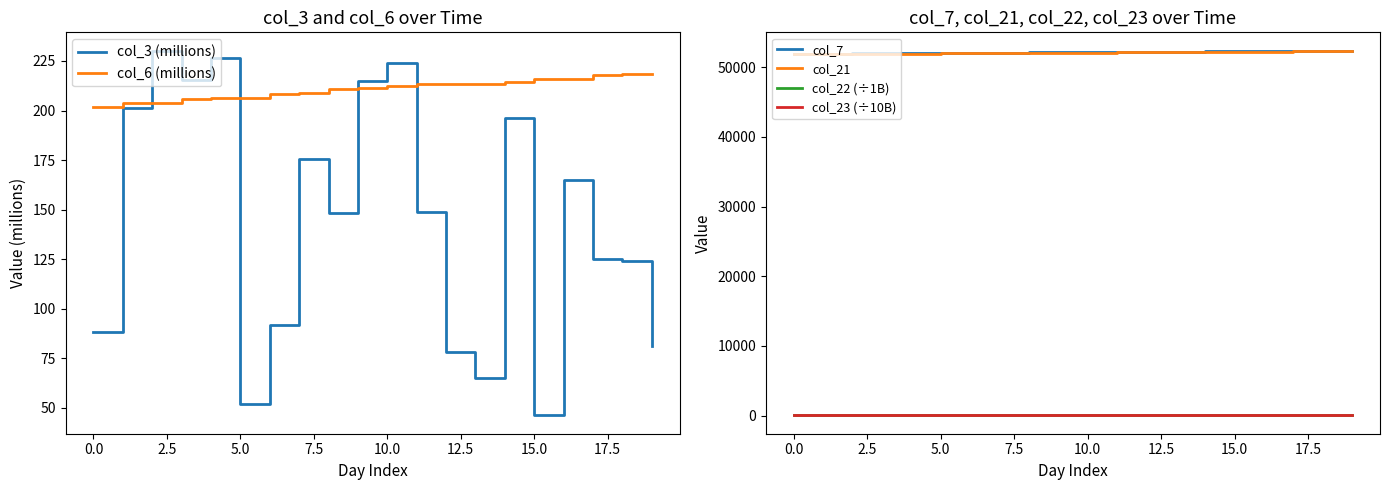

What is the sum of all col_22 (÷1B) values?

1303.3